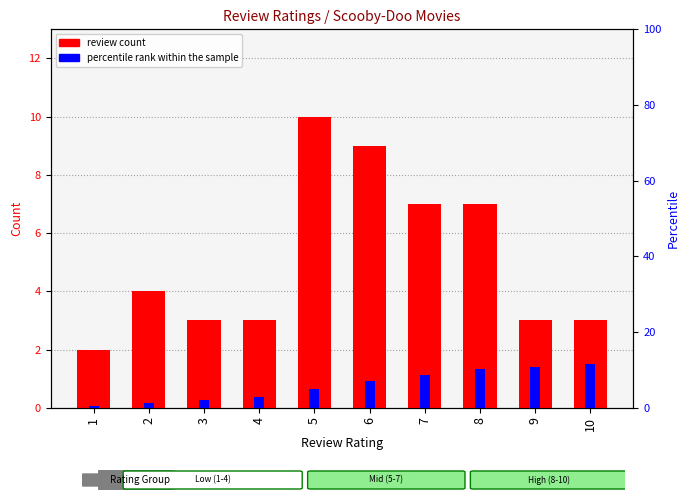

What is the sum of all review count values?

51.0